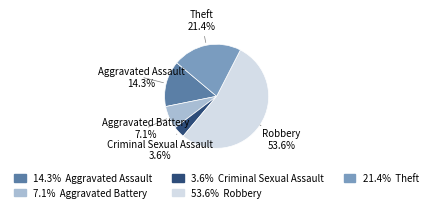

How many slices are in this pie chart?

5